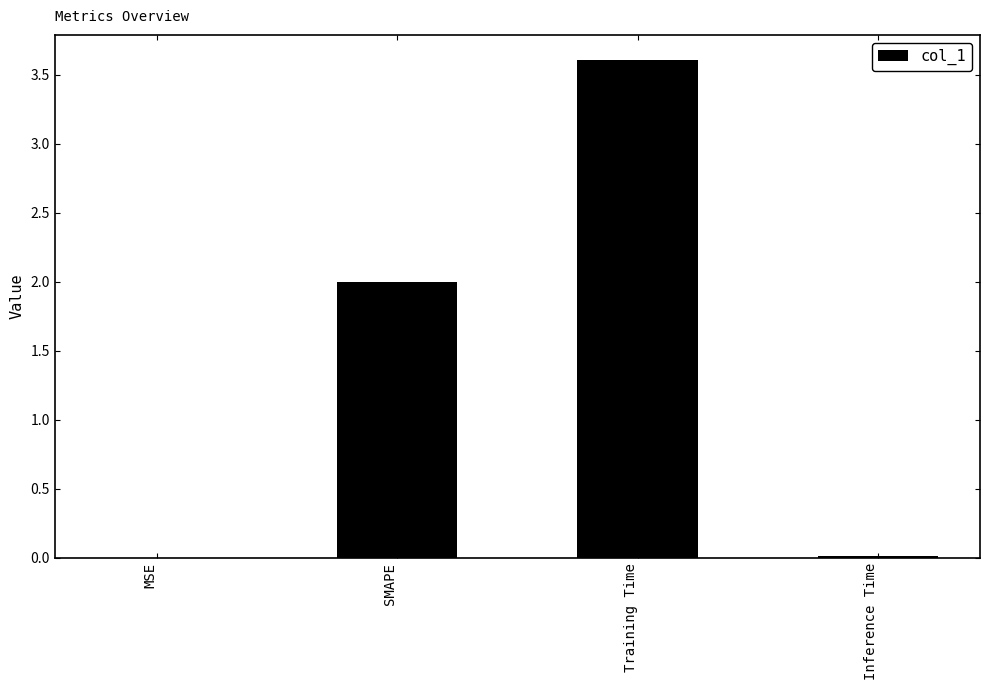

Which category has the highest value across all series?

Training Time